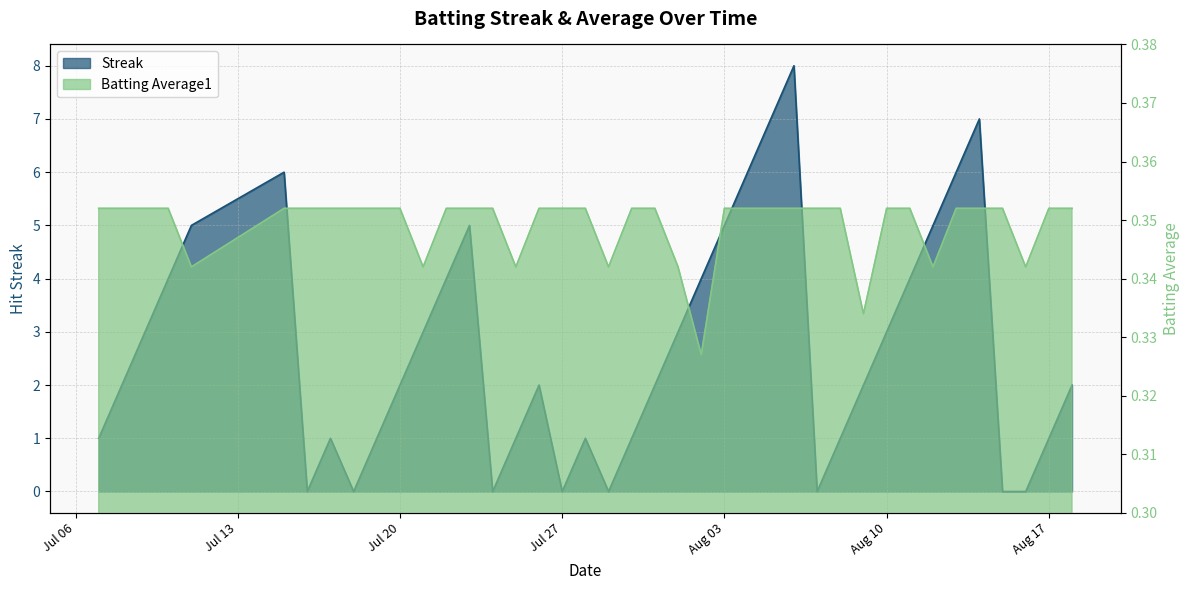

Reading left to right, transcribe all the data shown in this chart.

Streak: 1.0	2.0	3.0	4.0	5.0	6.0	0.0	1.0	0.0	1.0	2.0	3.0	4.0	5.0	0.0	1.0	2.0	0.0	1.0	0.0	1.0	2.0	3.0	4.0	5.0	6.0	7.0	8.0	0.0	1.0	2.0	3.0	4.0	5.0	6.0	7.0	0.0	0.0	1.0	2.0
Batting Average1: 0.4	0.4	0.4	0.4	0.3	0.4	0.4	0.4	0.4	0.4	0.4	0.3	0.4	0.4	0.4	0.3	0.4	0.4	0.4	0.3	0.4	0.4	0.3	0.3	0.4	0.4	0.4	0.4	0.4	0.4	0.3	0.4	0.4	0.3	0.4	0.4	0.4	0.3	0.4	0.4